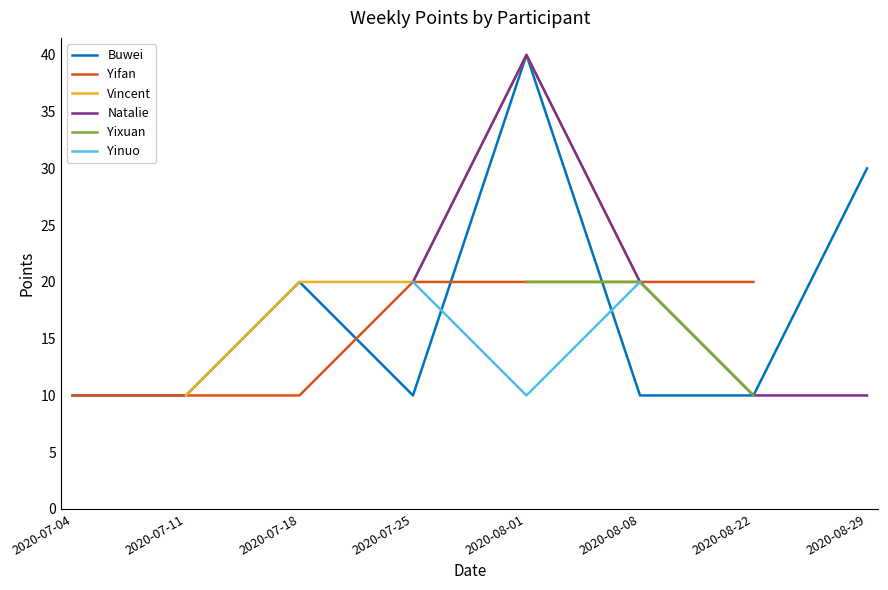

What is the label of the 7th point from the left?

2020-08-22